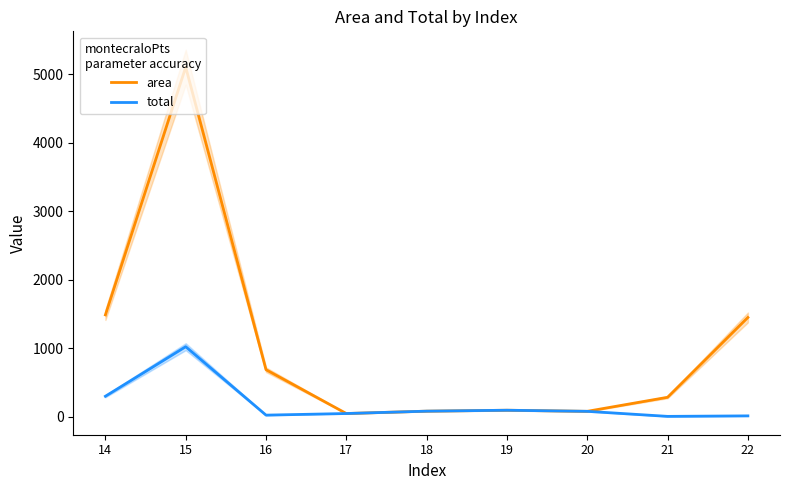

Rank the series by their maximum value, from highest to lowest.

area, total